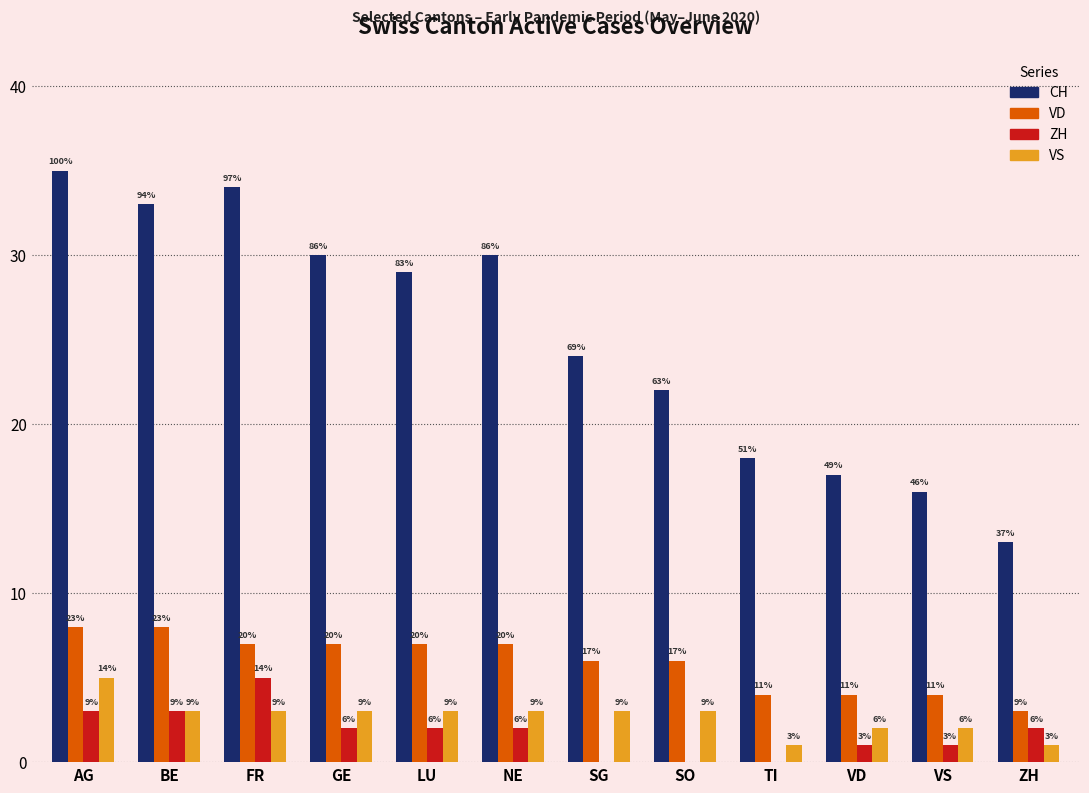

List the series in order of their peak value, highest first.

CH, VD, ZH, VS